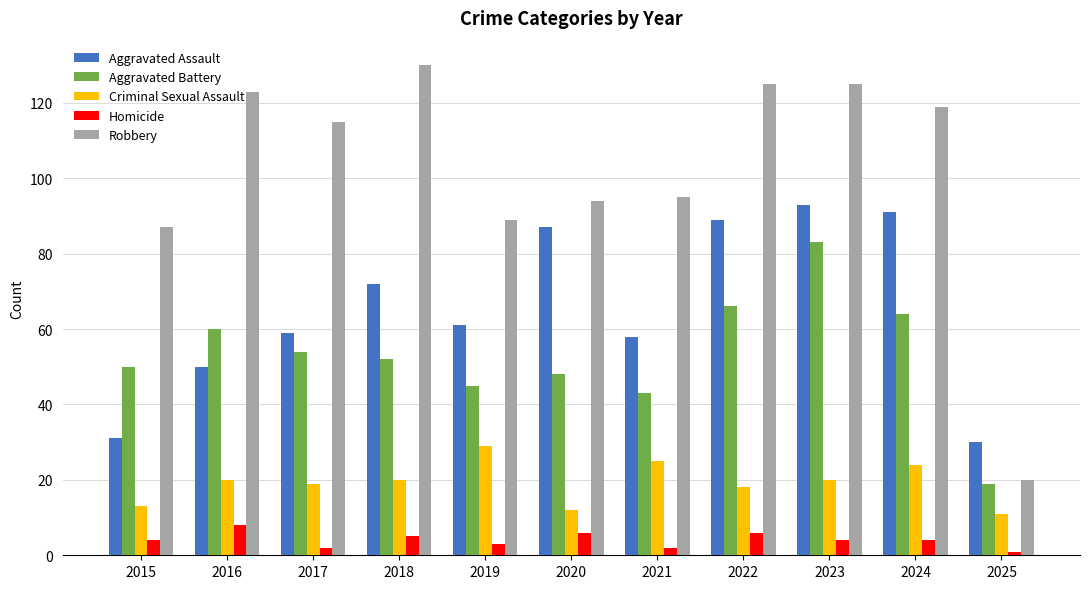

The value of Robbery at 2017 is 115. True or false?

True